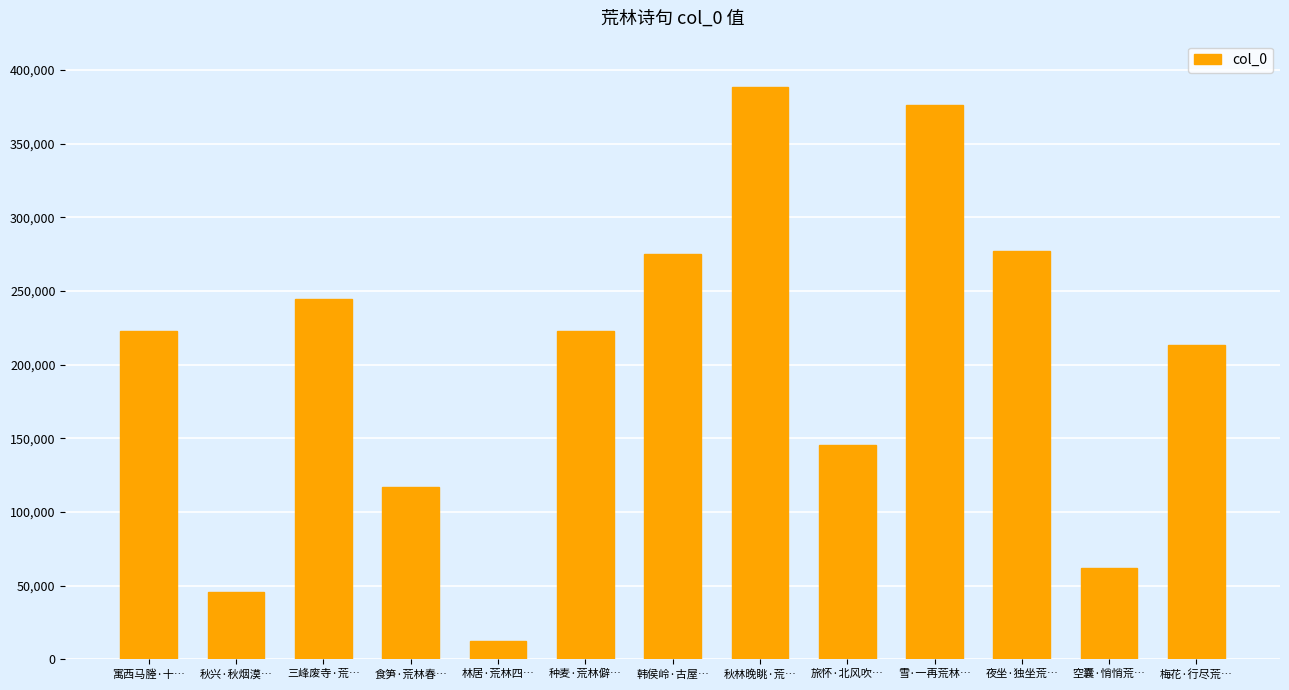

What is the value of the 7th bar from the left?

275016